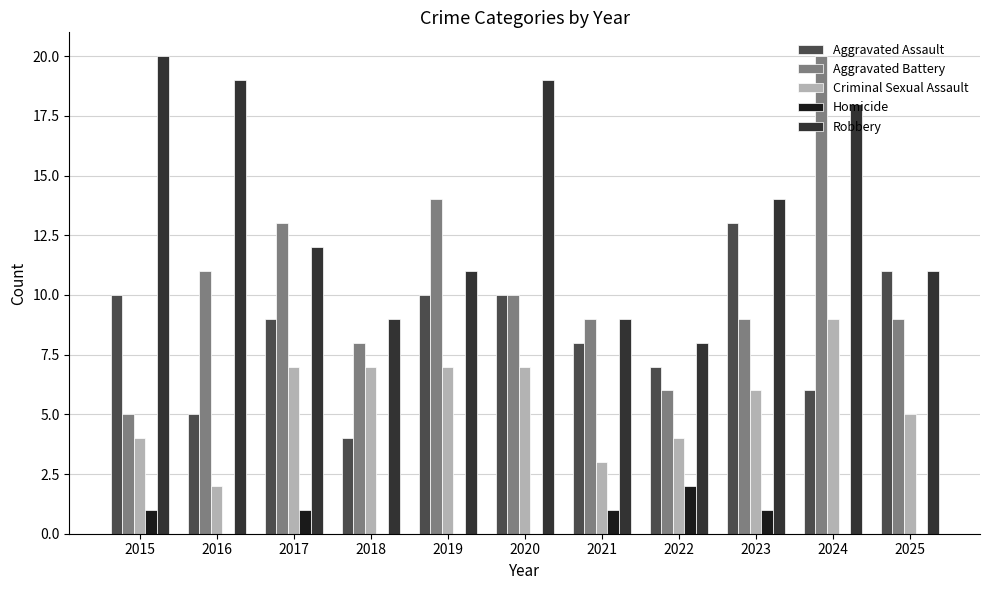

Reading left to right, what are all the values shown in this chart?

Aggravated Assault: 10	5	9	4	10	10	8	7	13	6	11
Aggravated Battery: 5	11	13	8	14	10	9	6	9	20	9
Criminal Sexual Assault: 4	2	7	7	7	7	3	4	6	9	5
Homicide: 1	0	1	0	0	0	1	2	1	0	0
Robbery: 20	19	12	9	11	19	9	8	14	18	11